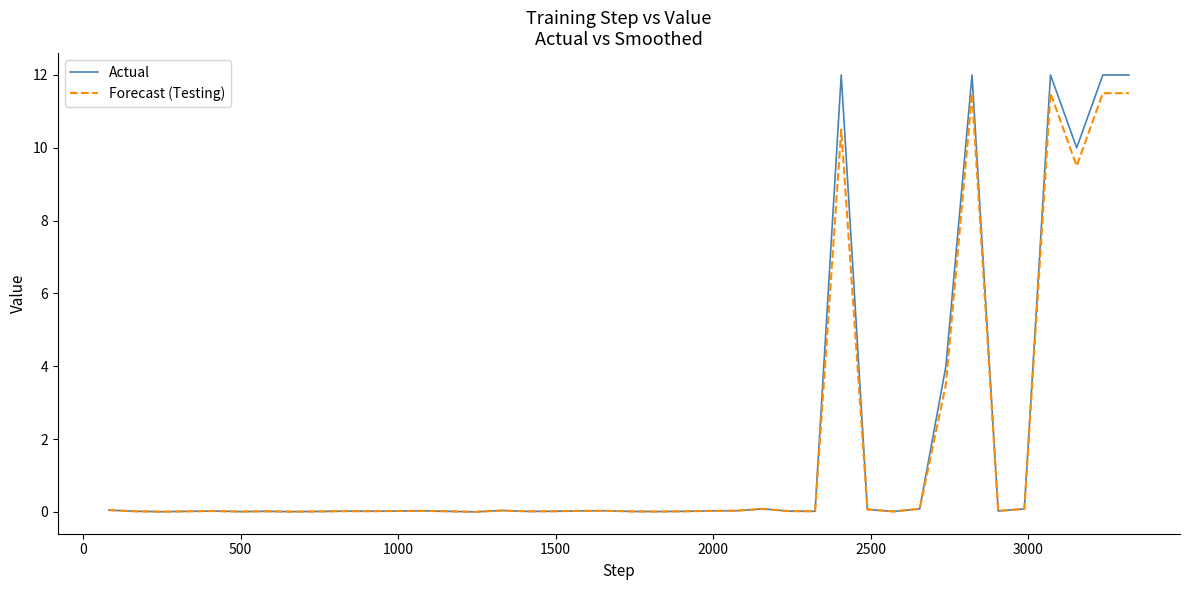

What is the maximum value for Actual?

12.0